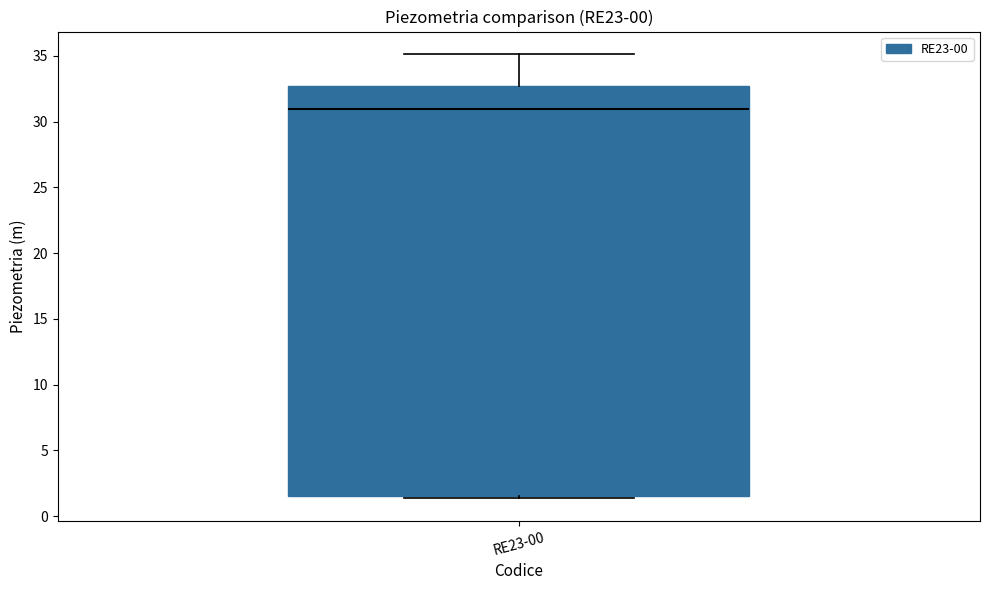

Transcribe this box plot: give where the median line is, the range the box spans, and where the two whiskers end, as read against the y-axis. The values are not printed on the chart, so give them approximately, as read against the axis.

median 31.0, box 1.5 to 32.5, whiskers 1.5 (just below the box's lower edge) to 35.0